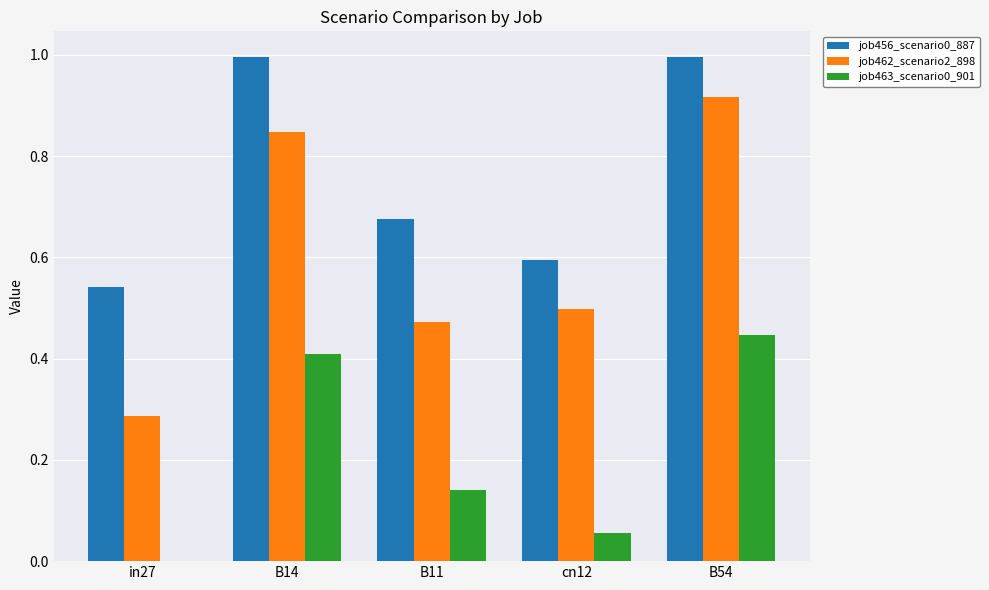

Which category has the highest value in the job462_scenario2_898 series?

B54